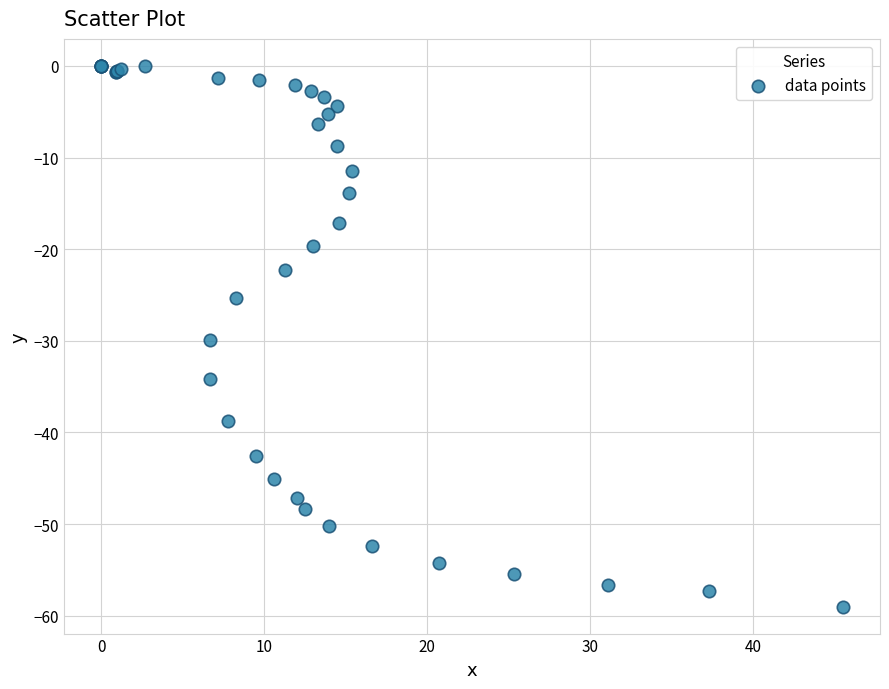

What Y value in the scatter plot is closest to -29?

-29.9